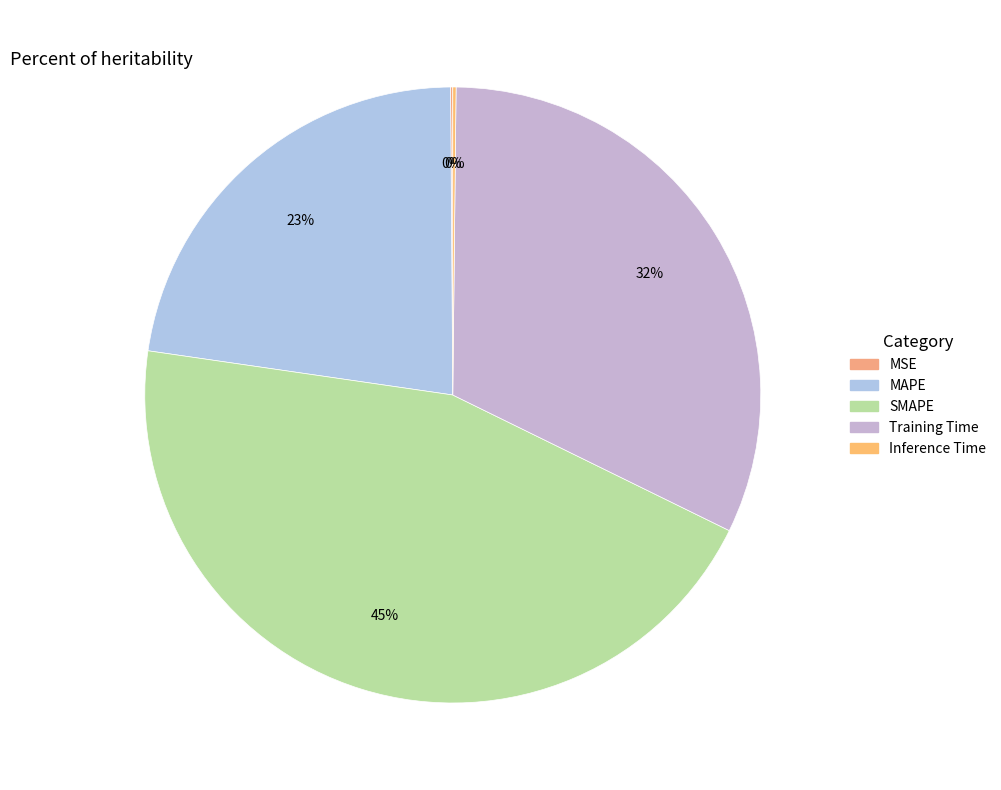

How much of the chart is everything except Inference Time?

99.8%